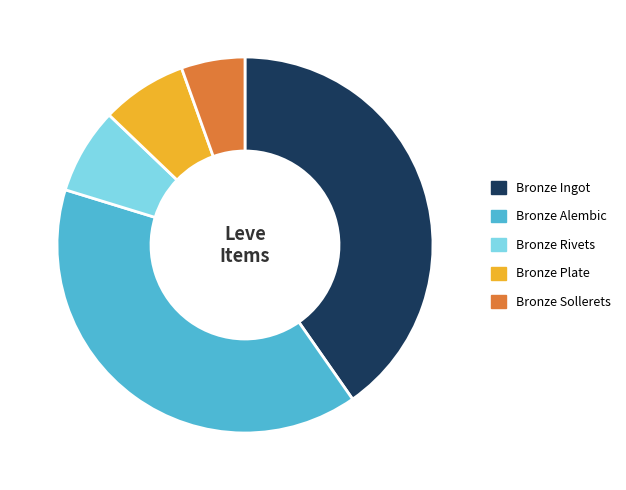

Does any single category account for the majority?

No